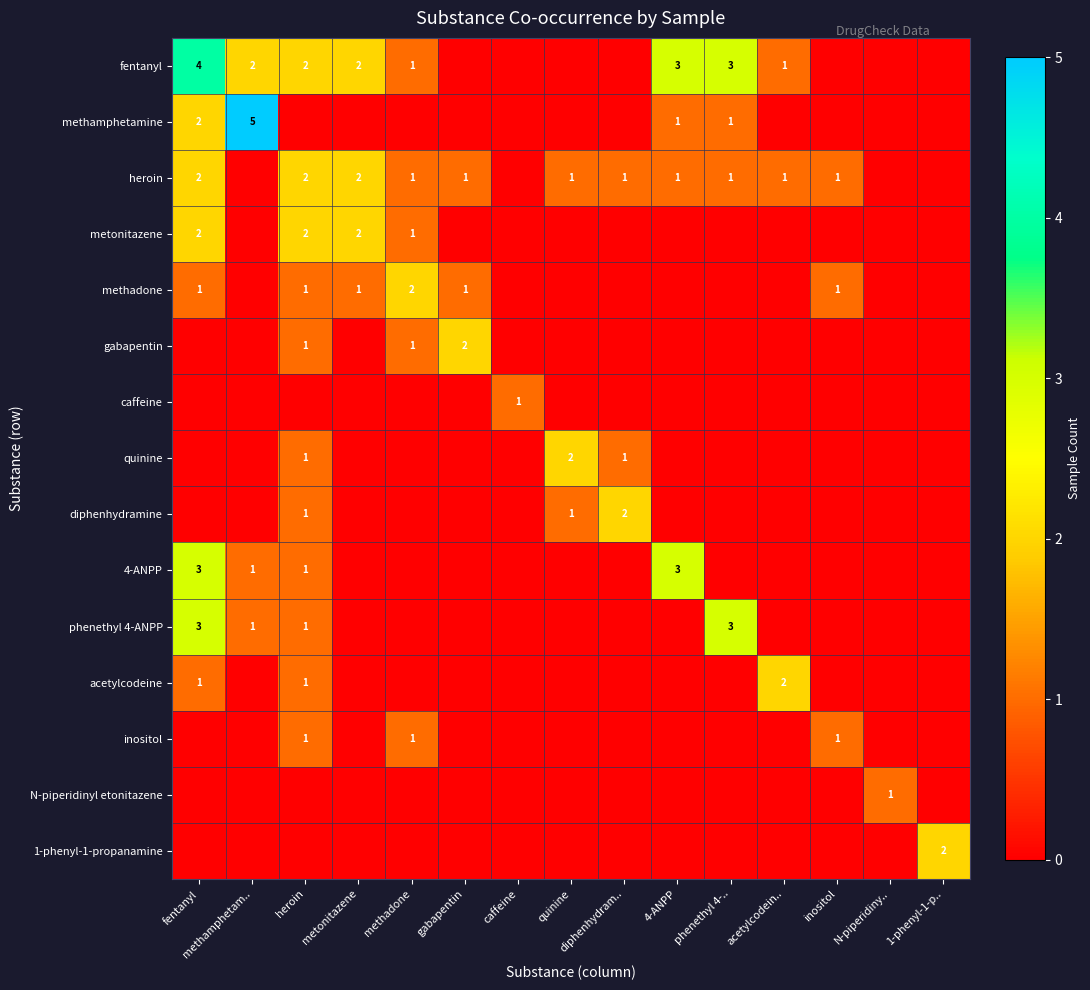

What is the maximum value for gabapentin?

2